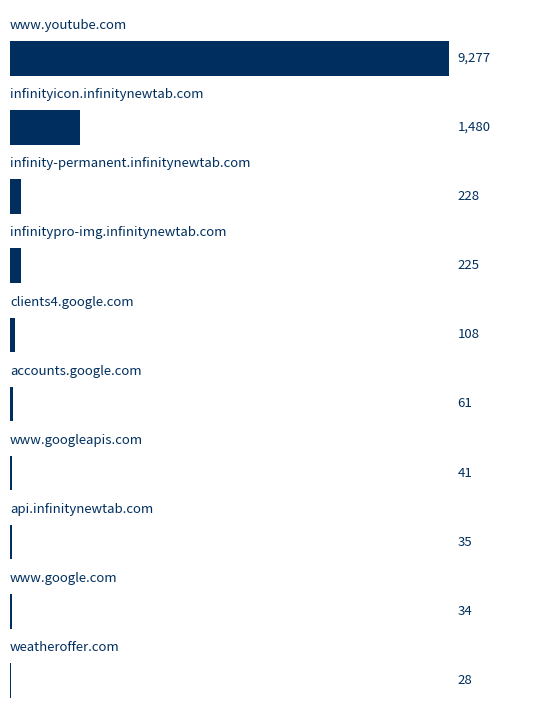

Count the number of categories in the chart.

10